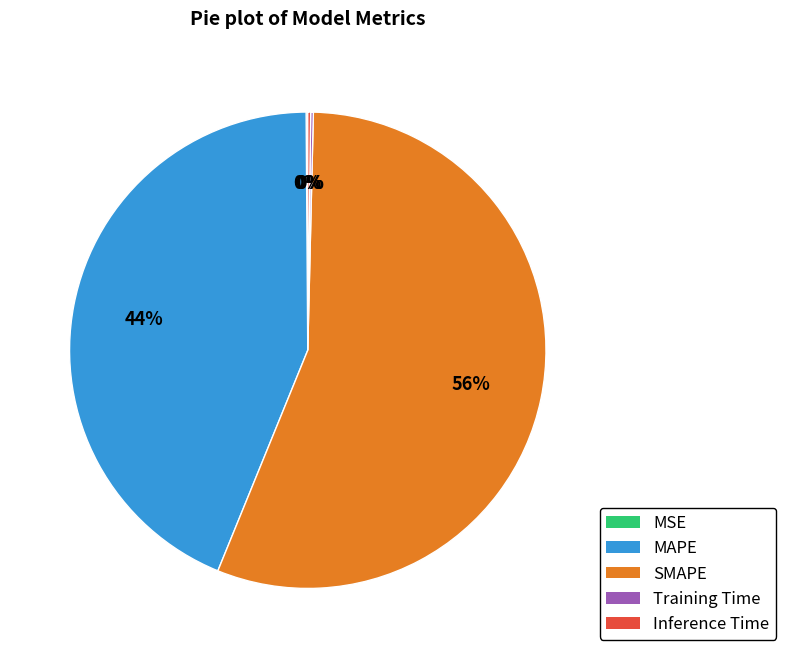

Which slice represents more than half of the pie?

SMAPE